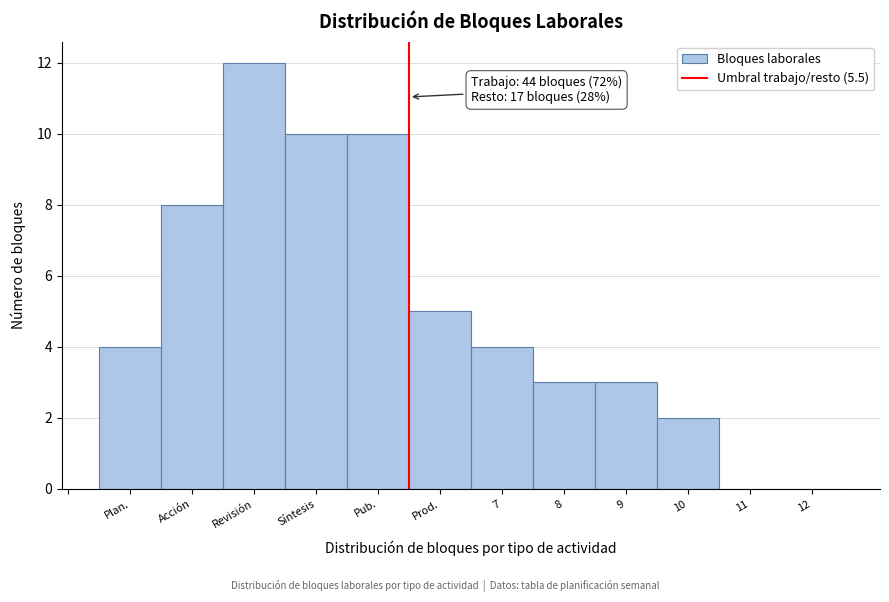

Reading left to right, extract all data points from this chart.

Plan.=4	Acción=8	Revisión=12	Síntesis=10	Pub.=10	Prod.=5	7=4	8=3	9=3	10=2	11=0	12=0